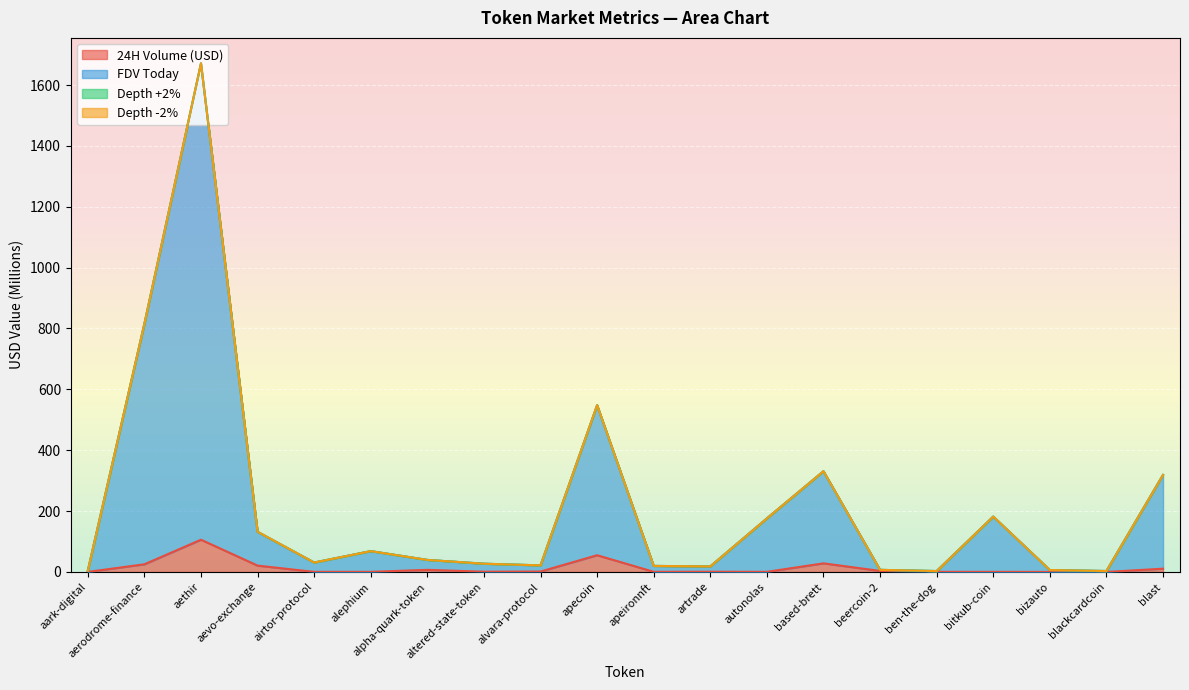

How many categories are shown in the chart?

20